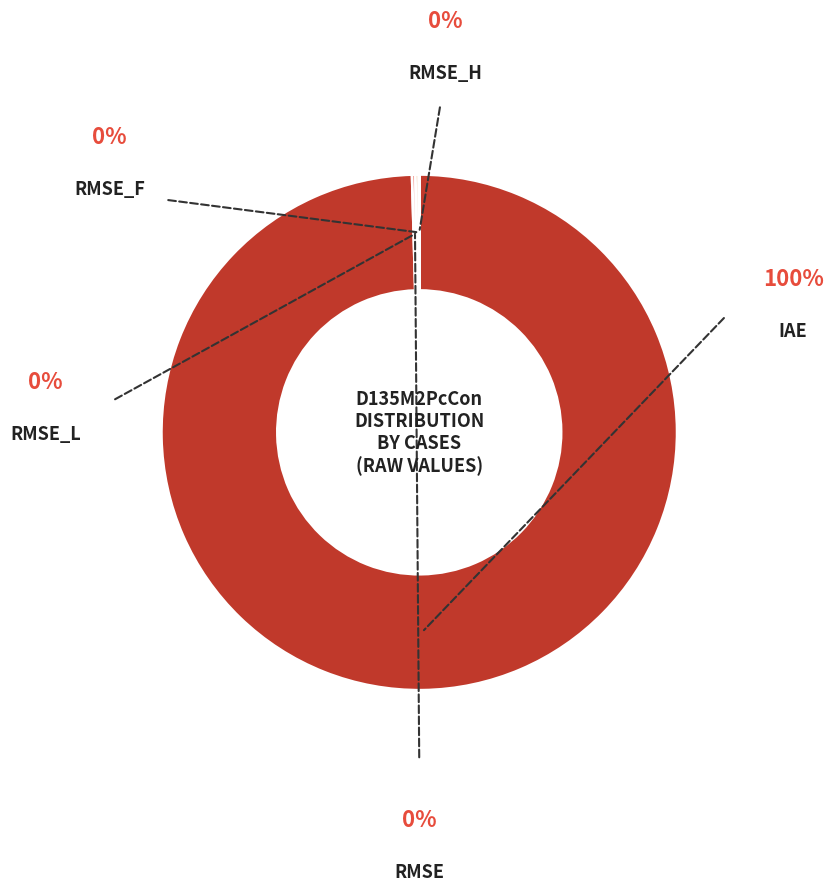

Count the number of slices in the pie.

5